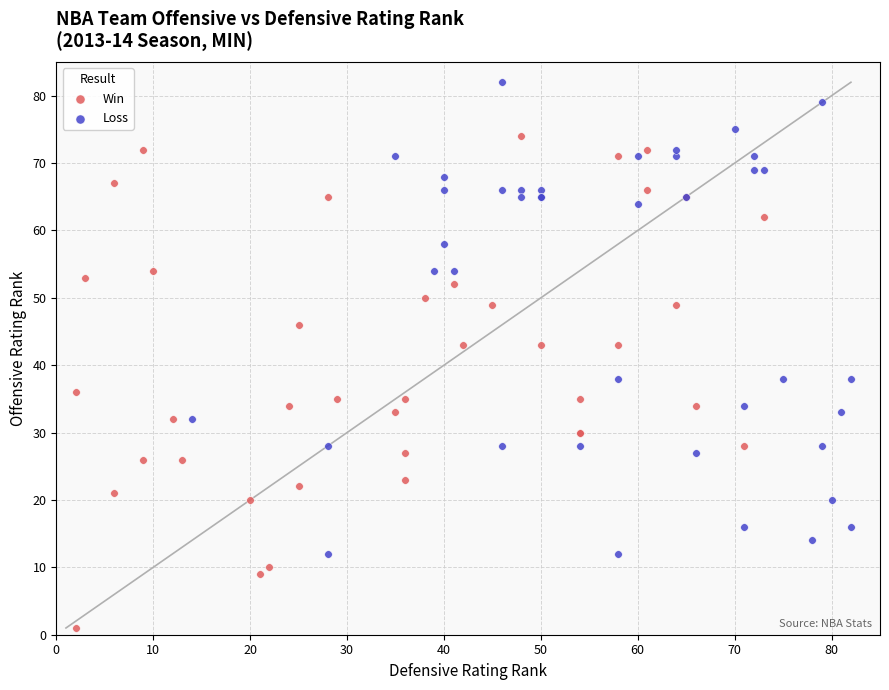

Which series reaches the minimum Y coordinate?

Win